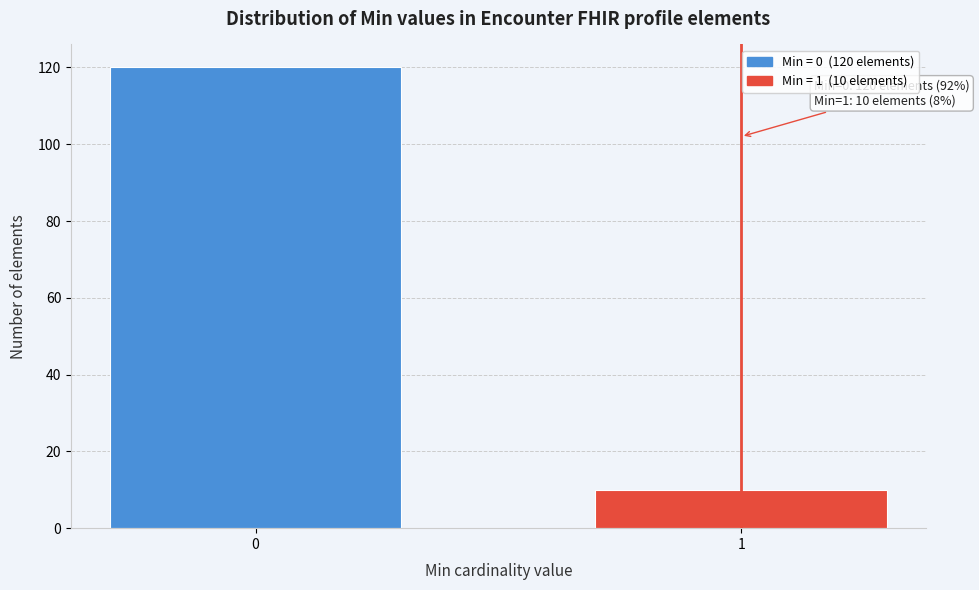

Reading right to left, what are all the values shown in this chart?

1=10	0=120